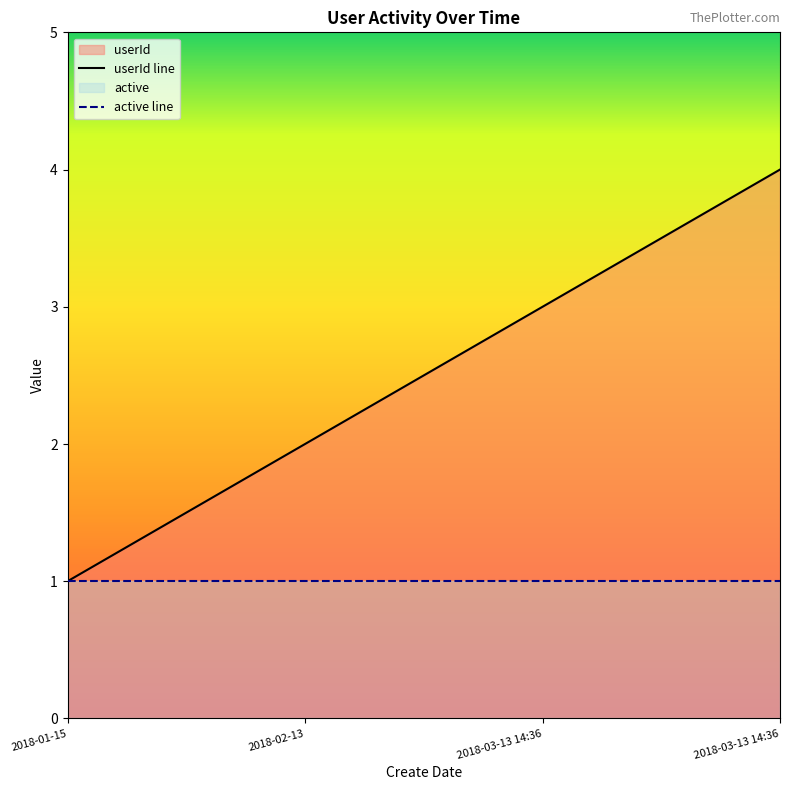

What is the ratio of the value at 2018-03-13 14:36 to the value at 2018-02-13?

2.0